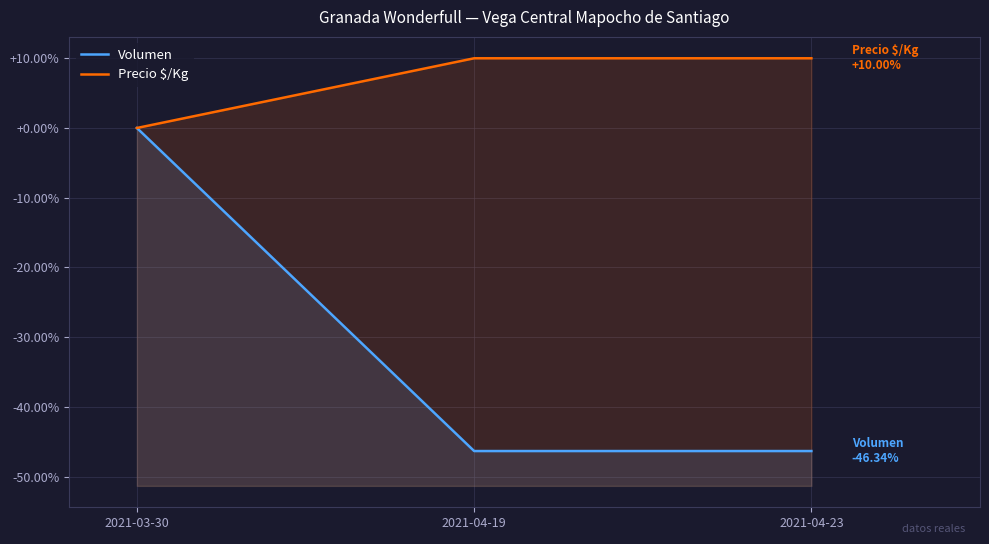

Reading right to left, transcribe all the data shown in this chart.

Volumen: 2021-04-23=-46.3	2021-04-19=-46.3	2021-03-30=0.0
Precio $/Kg: 2021-04-23=10.0	2021-04-19=10.0	2021-03-30=0.0